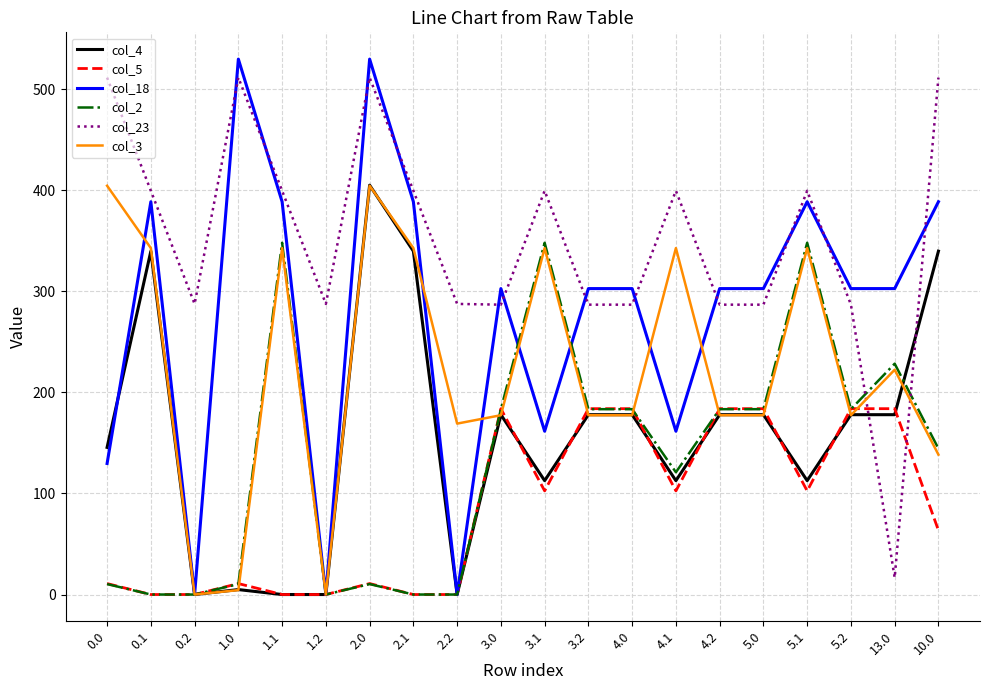

Which series ends up on top after the final intersection of col_5 and col_23?

col_23